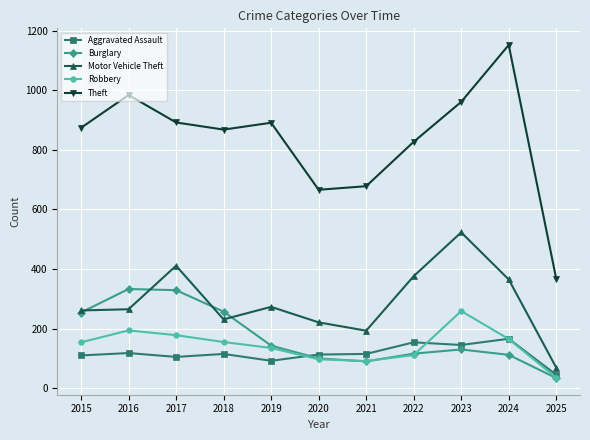

What is the value of the Motor Vehicle Theft point at the 2nd from the left?

265